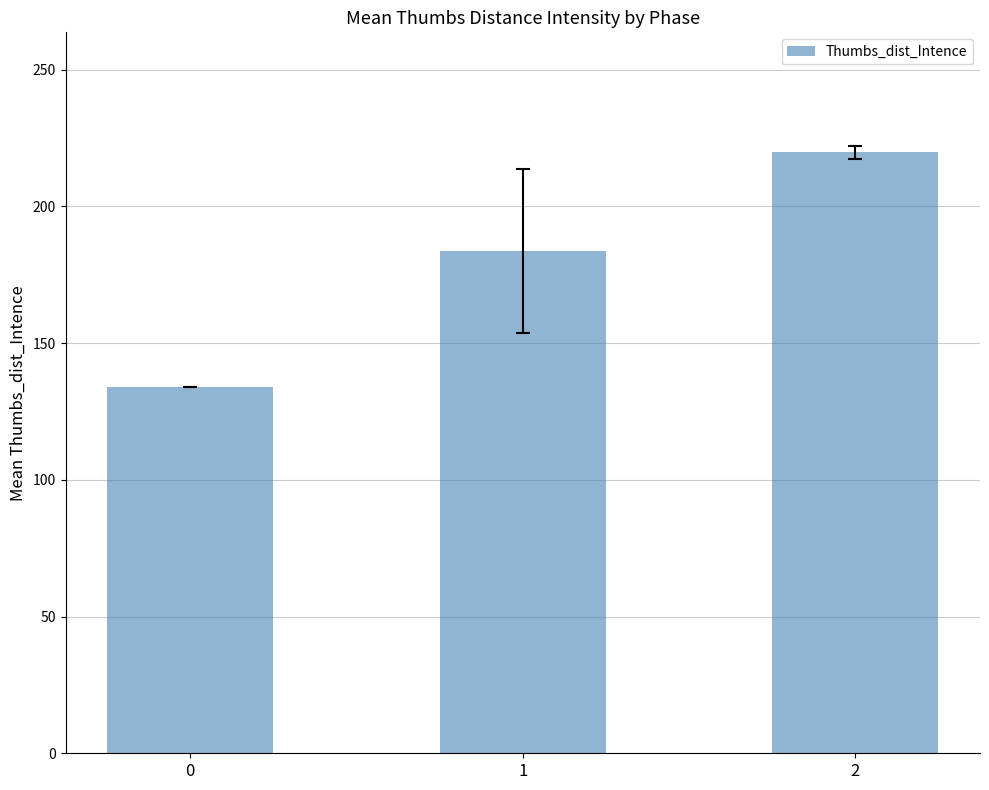

True or false: the data shows 87.1 at 1.

False